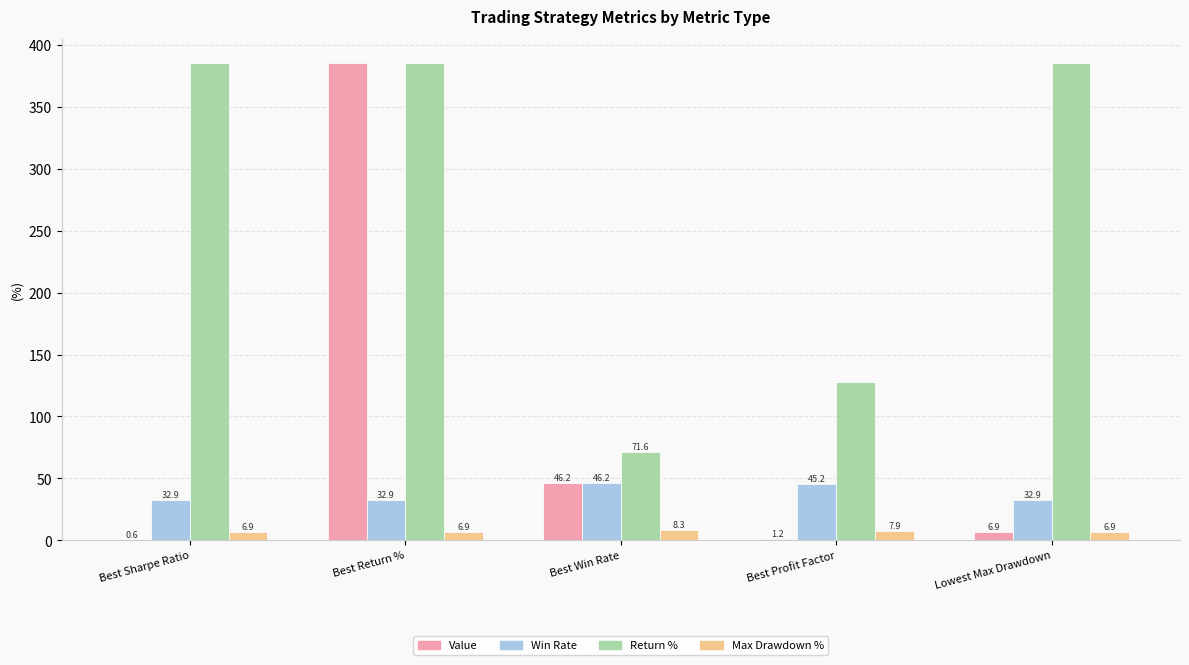

Reading left to right, extract all data points from this chart.

Value: 0.6	385.5	46.2	1.2	6.9
Win Rate: 32.9	32.9	46.2	45.2	32.9
Return %: 385.5	385.5	71.6	127.8	385.5
Max Drawdown %: 6.9	6.9	8.3	7.9	6.9